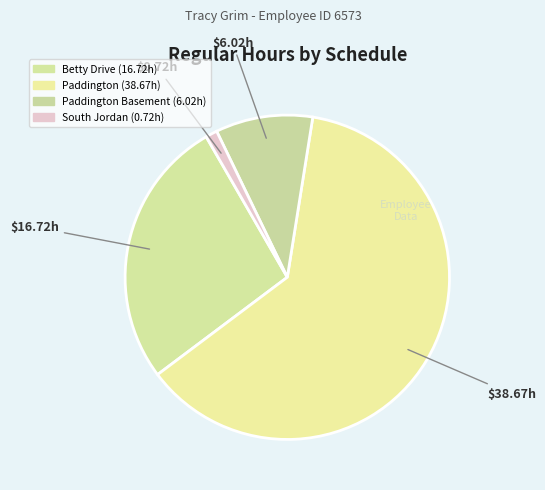

How many slices are in this pie chart?

4